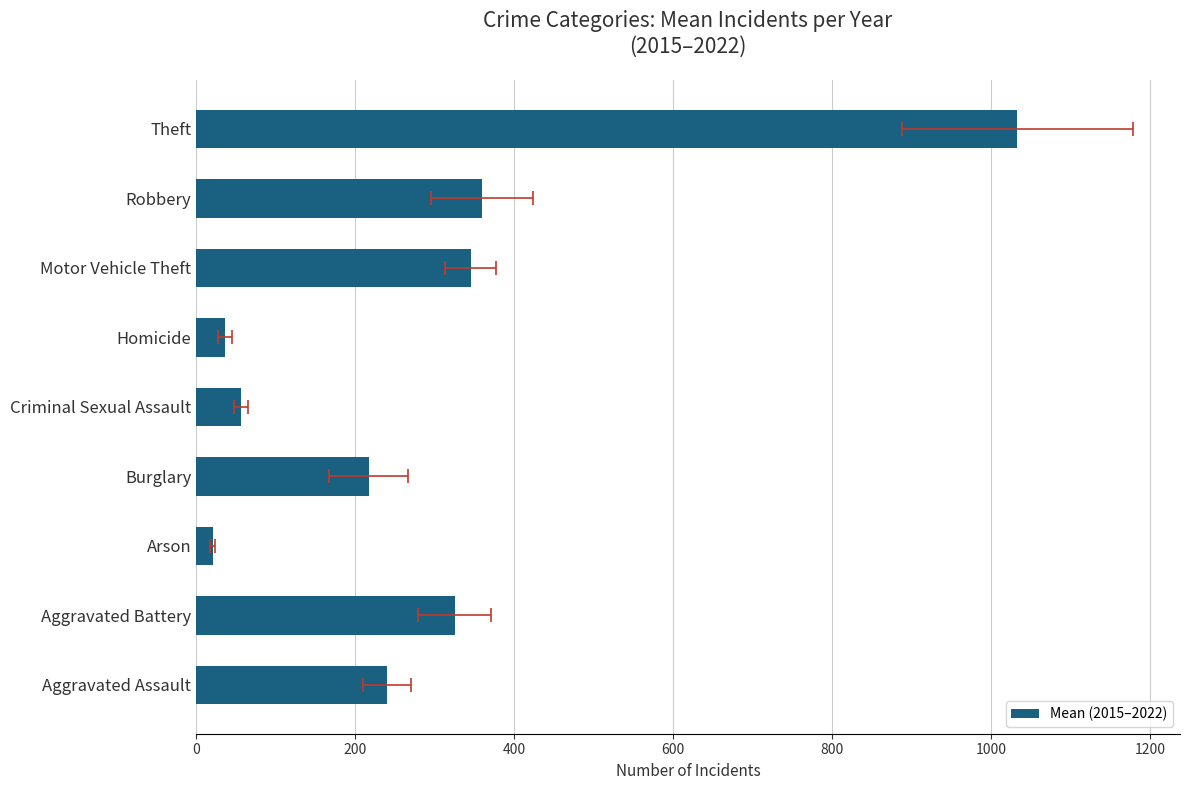

What is the difference between the second highest and second lowest values?

323.5